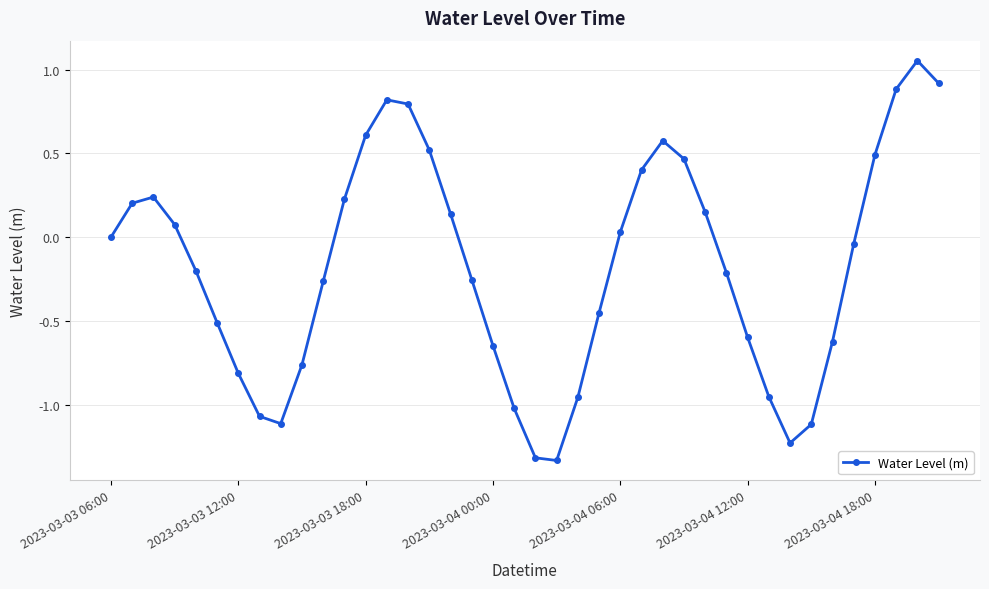

What is the sum of all values?

-6.9